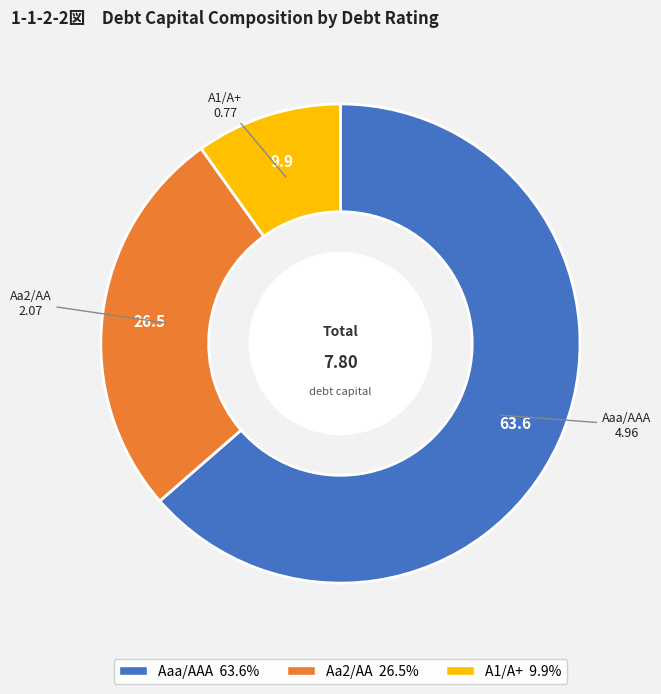

How many segments does this pie chart have?

3